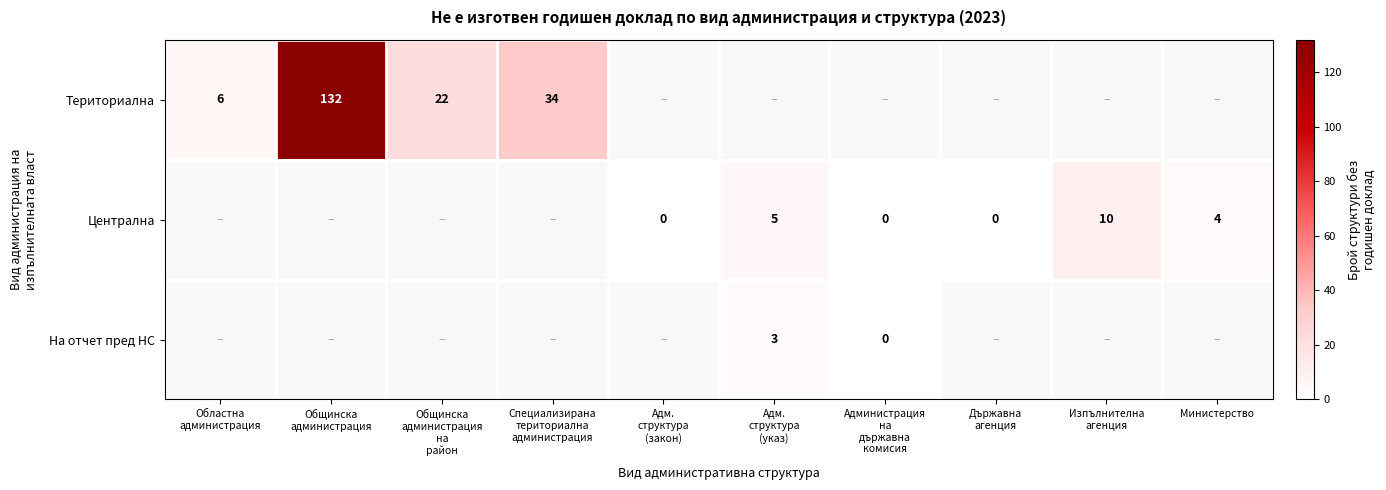

What is the minimum value for Териториална?

6.0